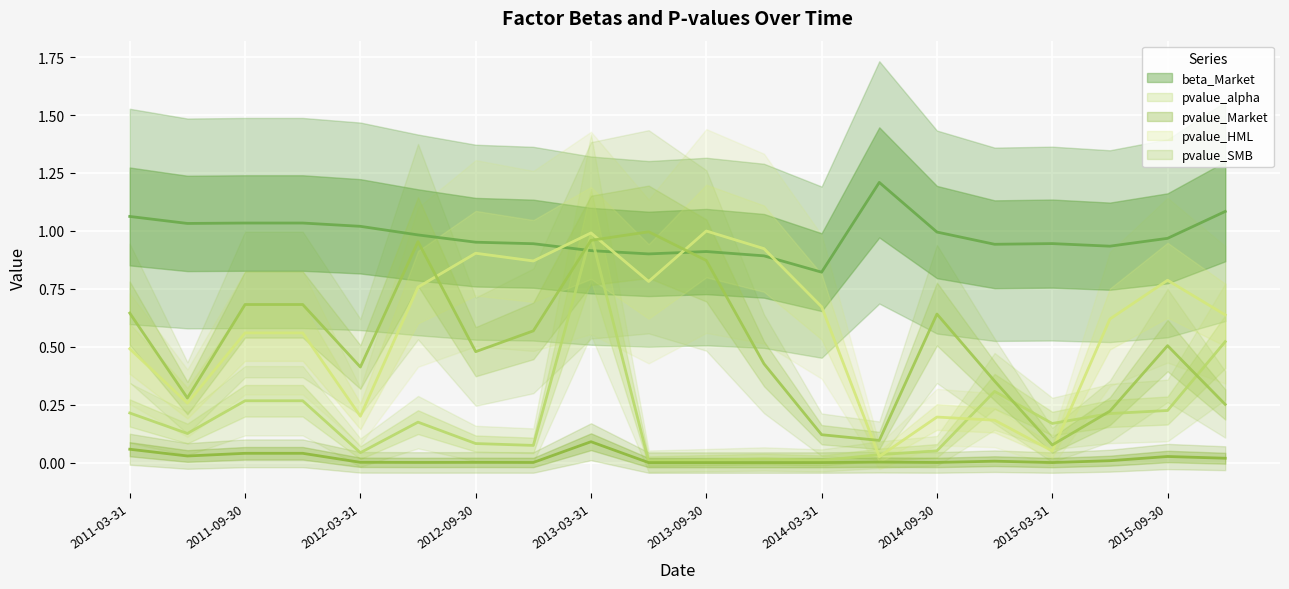

The pvalue_HML series shows 0.2 at 2014-12-31. True or false?

True